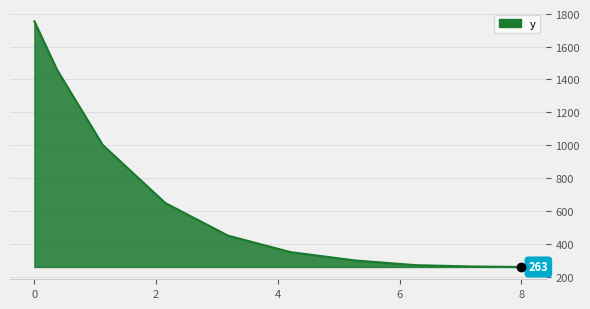

What is the greatest value displayed?

1753.0